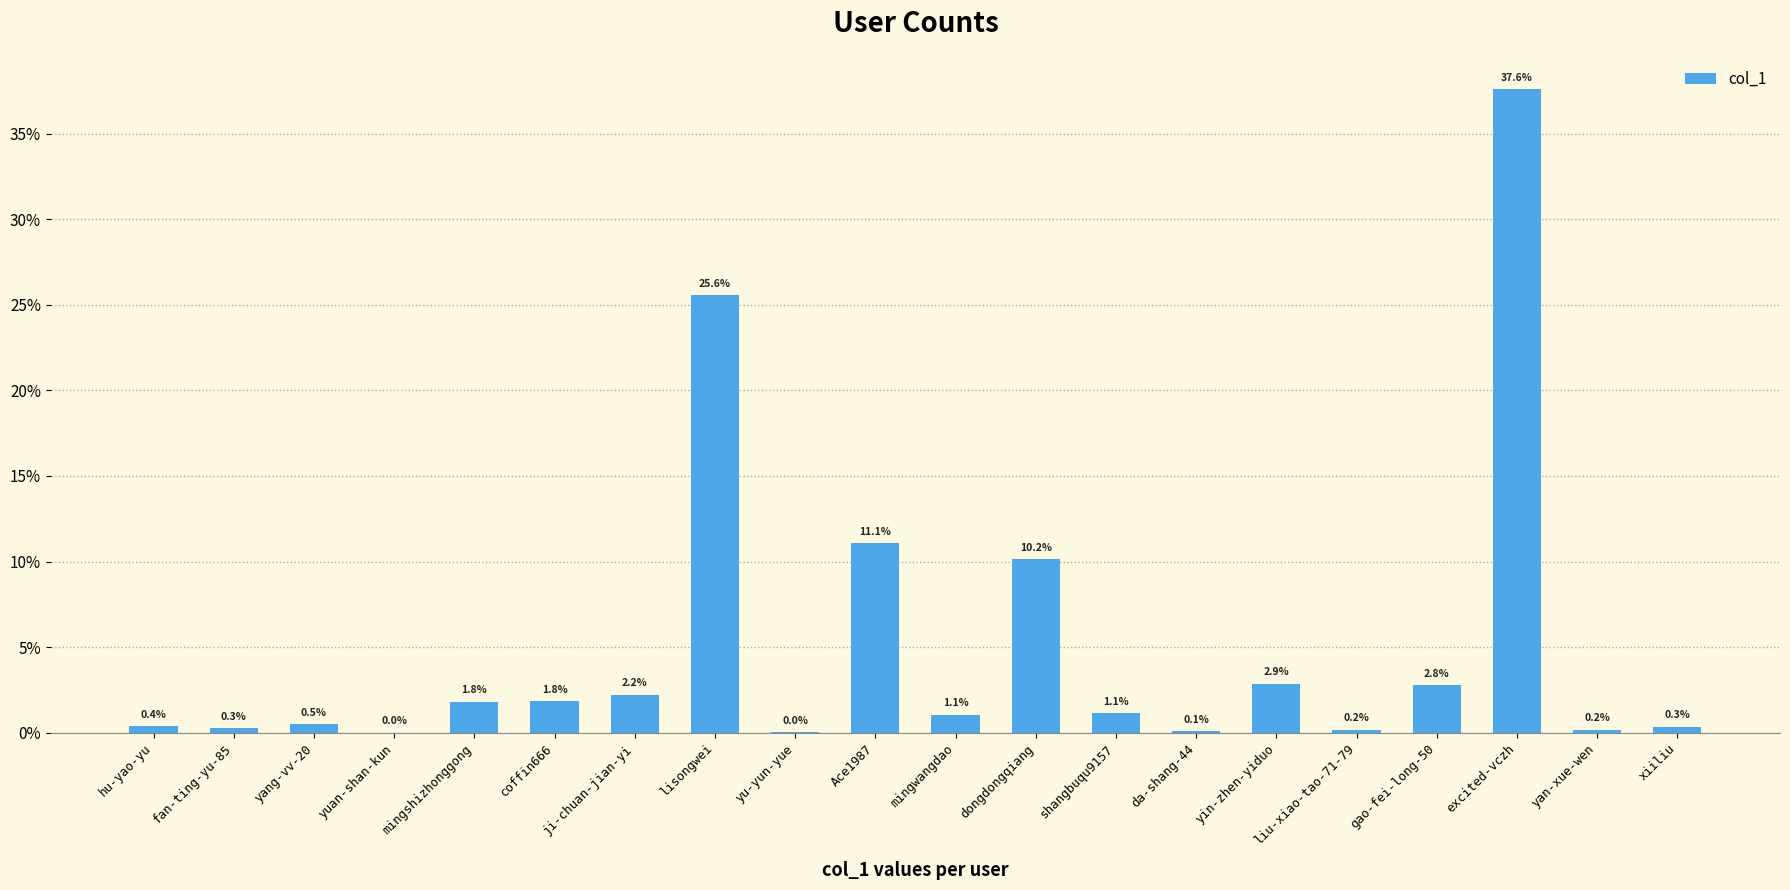

Are the bars horizontal?

No